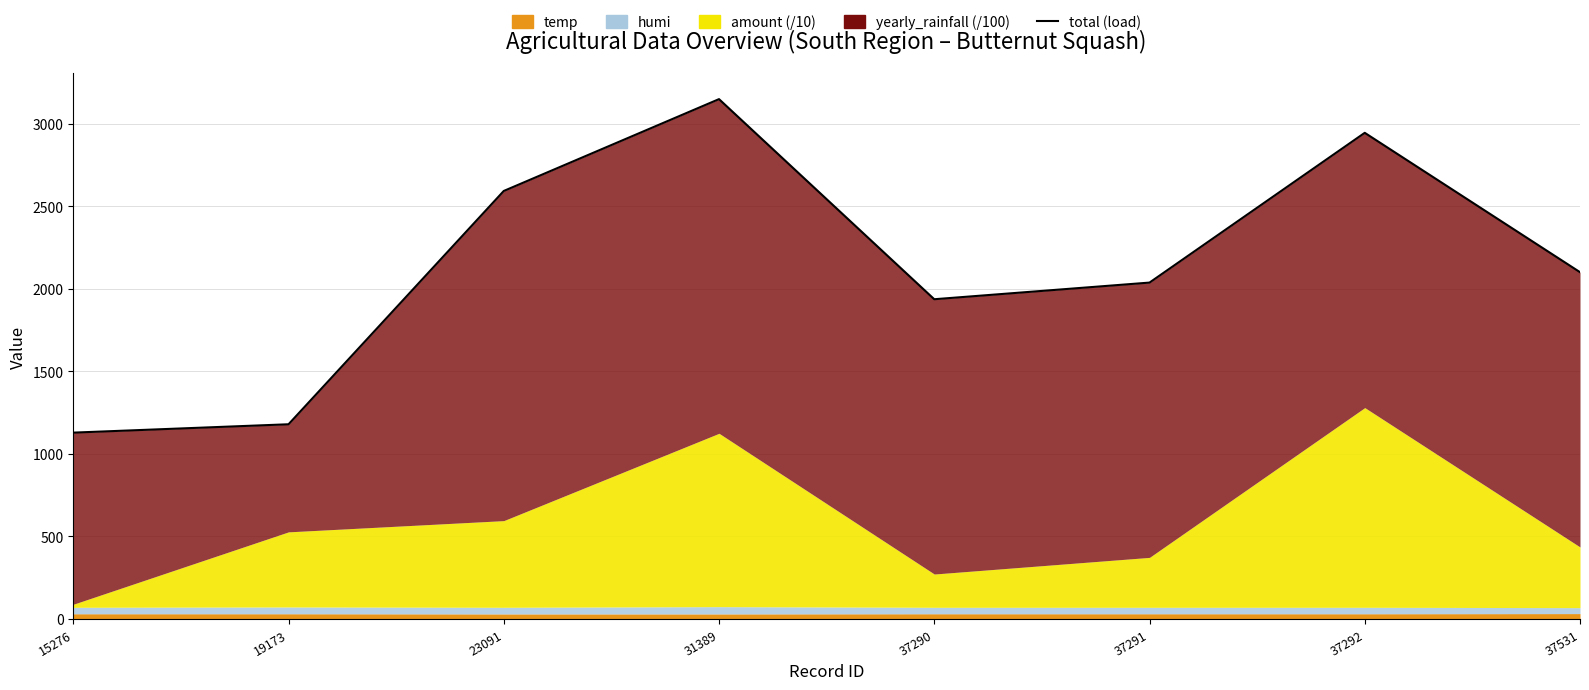

The value at 31389 is 1805.3. True or false?

False